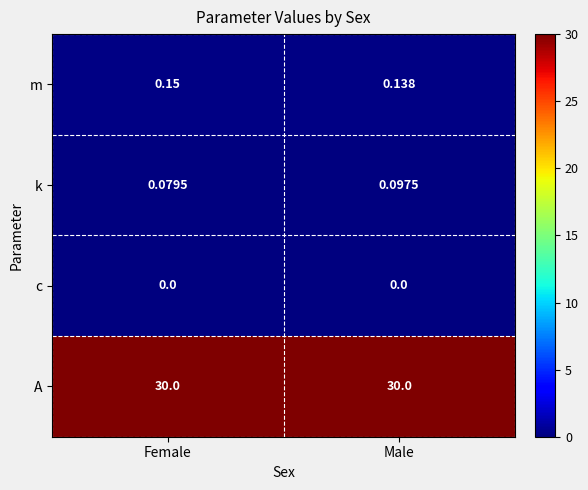

At which category is the sum across all series the highest?

Male